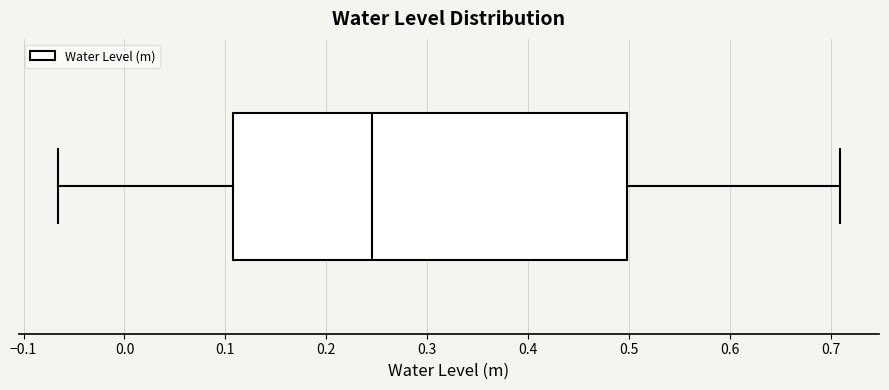

Transcribe this box plot: give where the median line is, the range the box spans, and where the two whiskers end, as read against the x-axis. The values are not printed on the chart, so give them approximately, as read against the axis.

median 0.25, box 0.11 to 0.50, whiskers -0.07 to 0.71